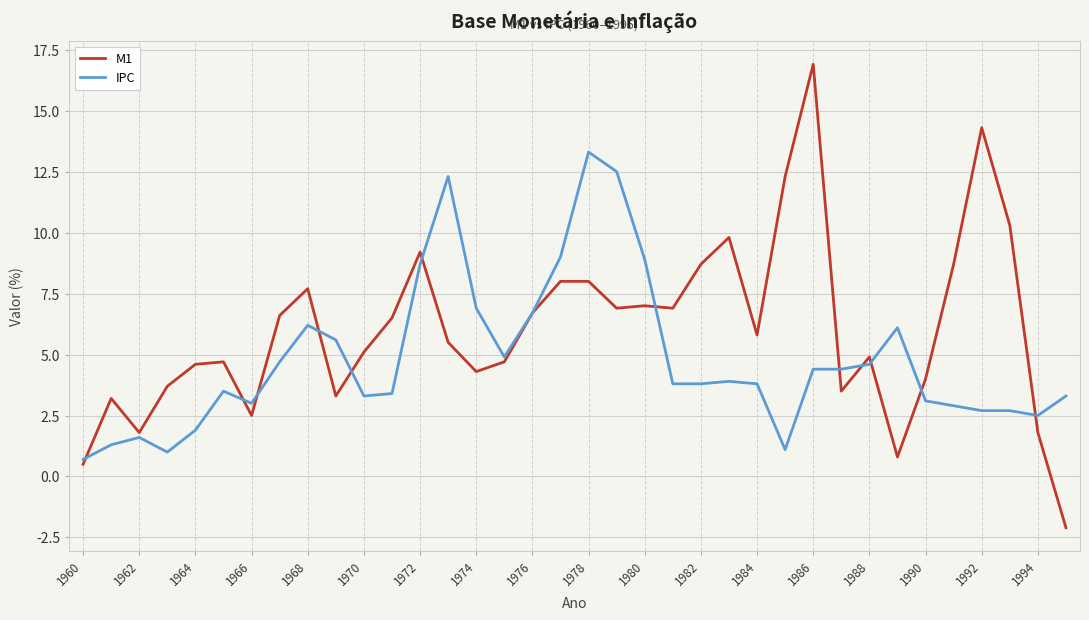

What is the difference between the maximum and minimum values in the IPC series?

12.6